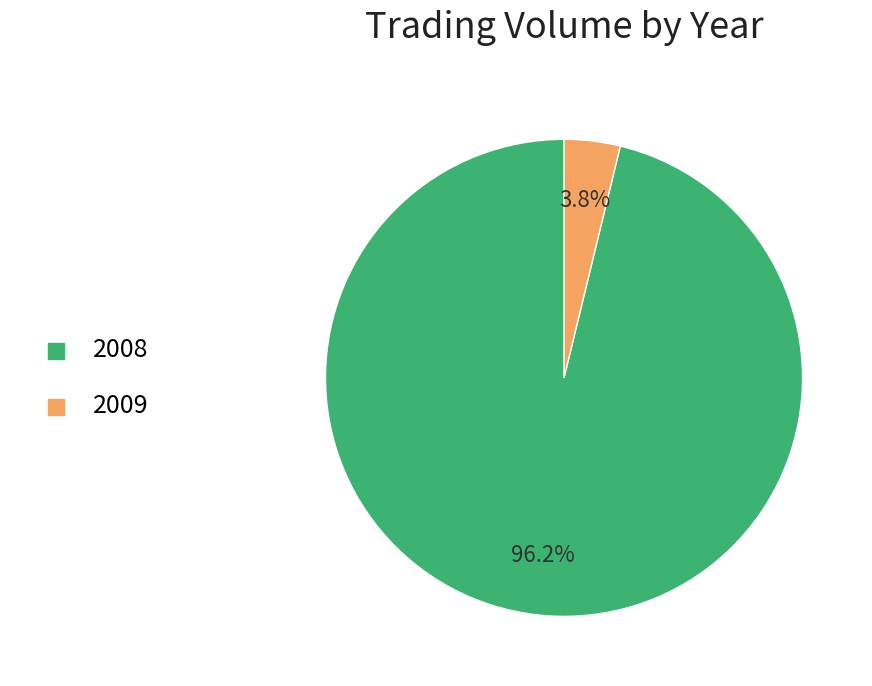

Between 2009 and 2008, which is larger?

2008